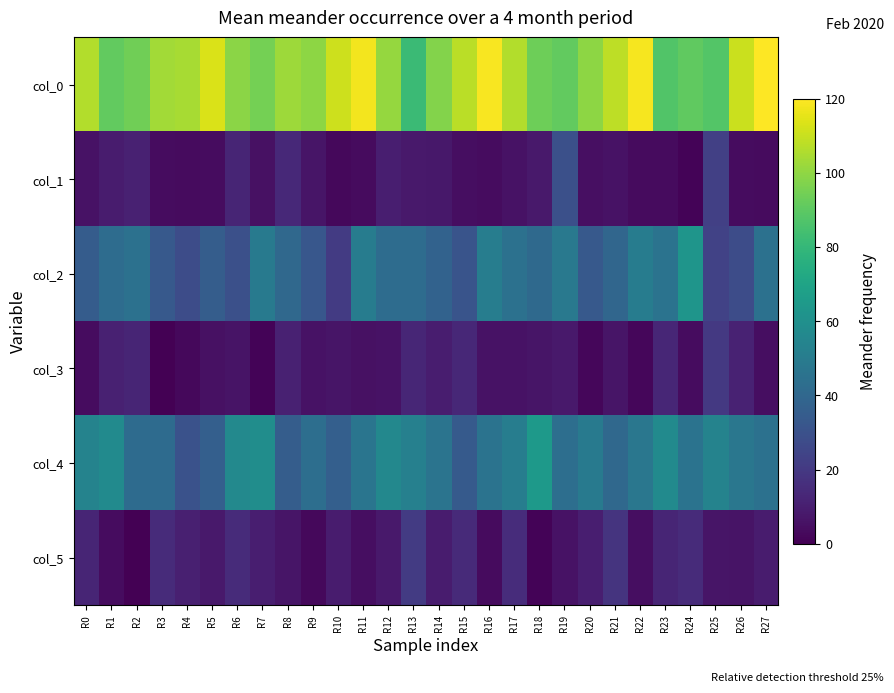

Rank the series by their maximum value, from highest to lowest.

col_0, col_4, col_2, col_1, col_5, col_3